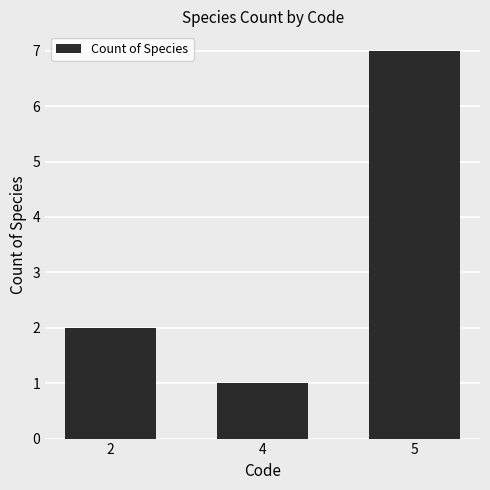

Between 2 and 4, which is larger?

2